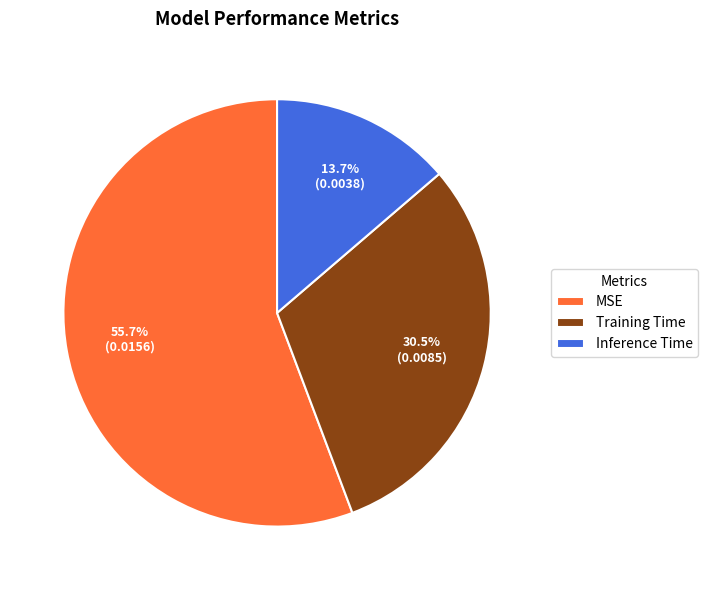

How much of the chart is everything except Inference Time?

86.3%